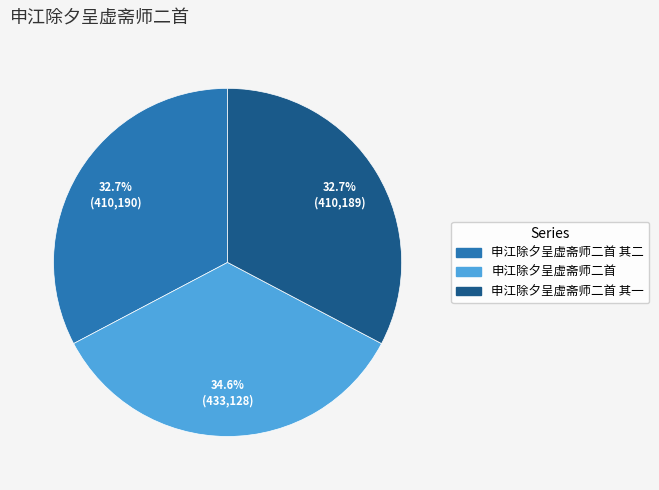

Is there any slice that represents more than half of the pie?

No